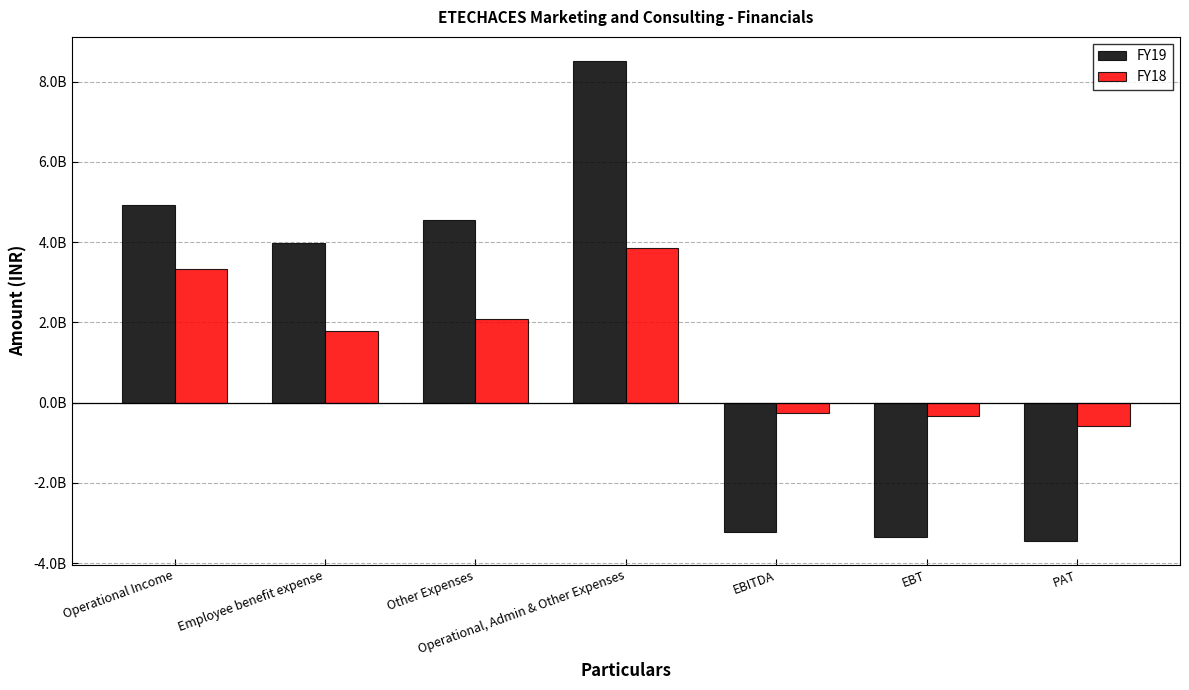

What is the difference between the maximum and second lowest values in the FY19 series?

11865663000